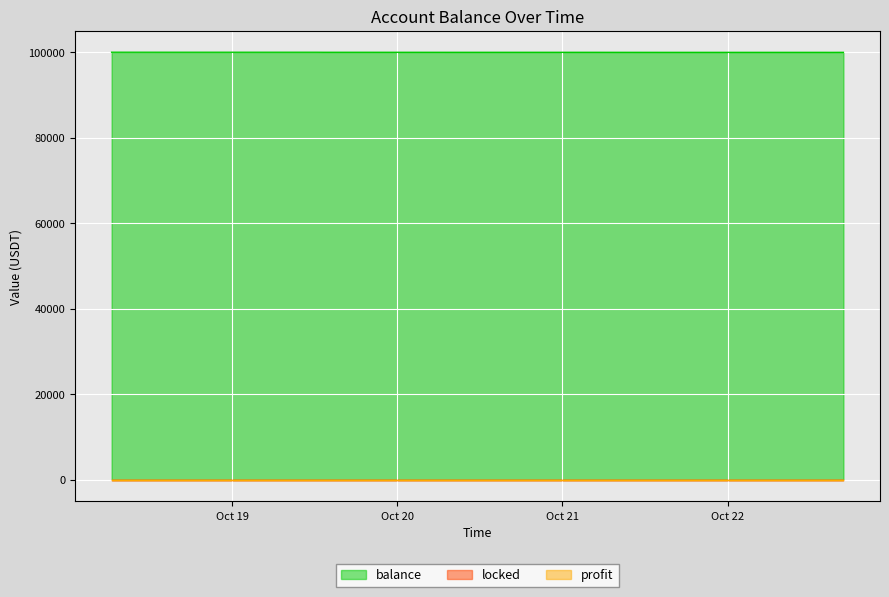

True or false: locked and profit intersect in this chart.

False